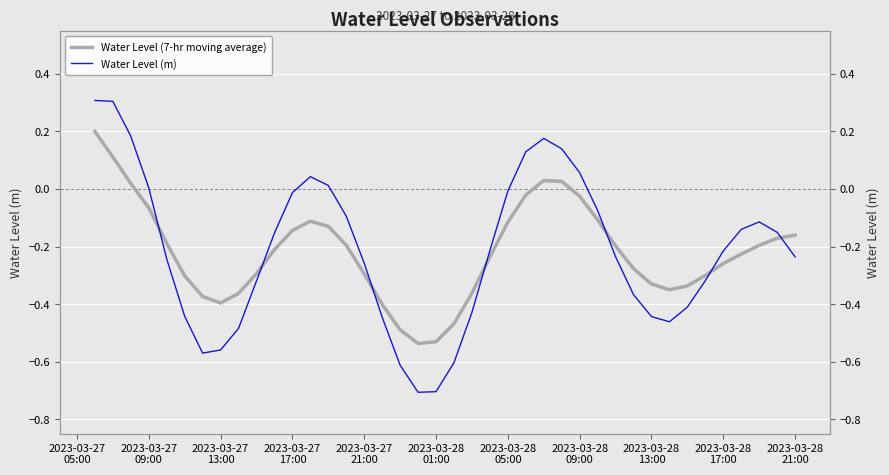

What is the value of the Water Level (m) point at the 8th from the left?

-0.6